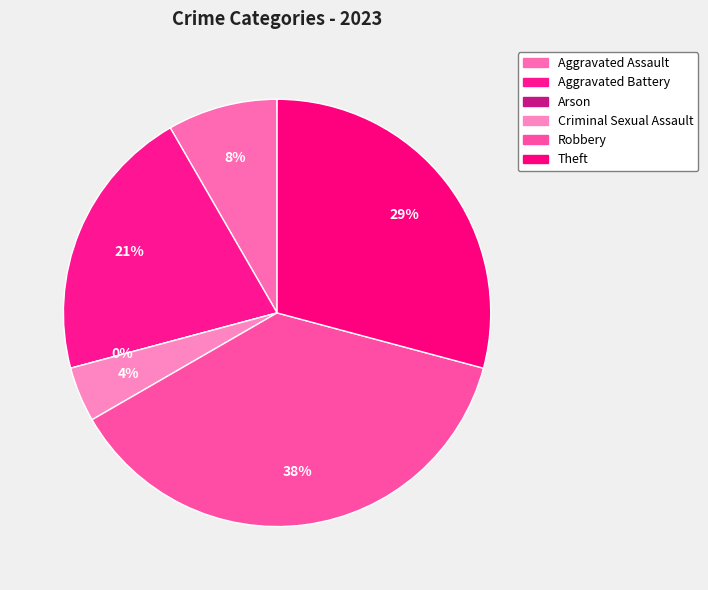

To the nearest percent, what is the combined percentage of Arson and Theft?

29%